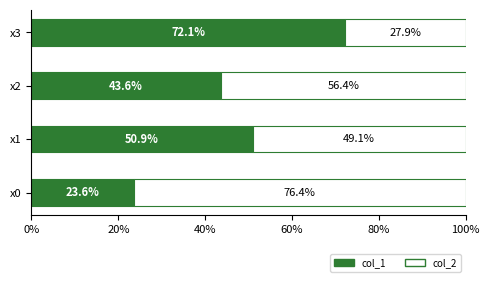

List the labels in order of col_1 value, smallest first.

x0, x2, x1, x3